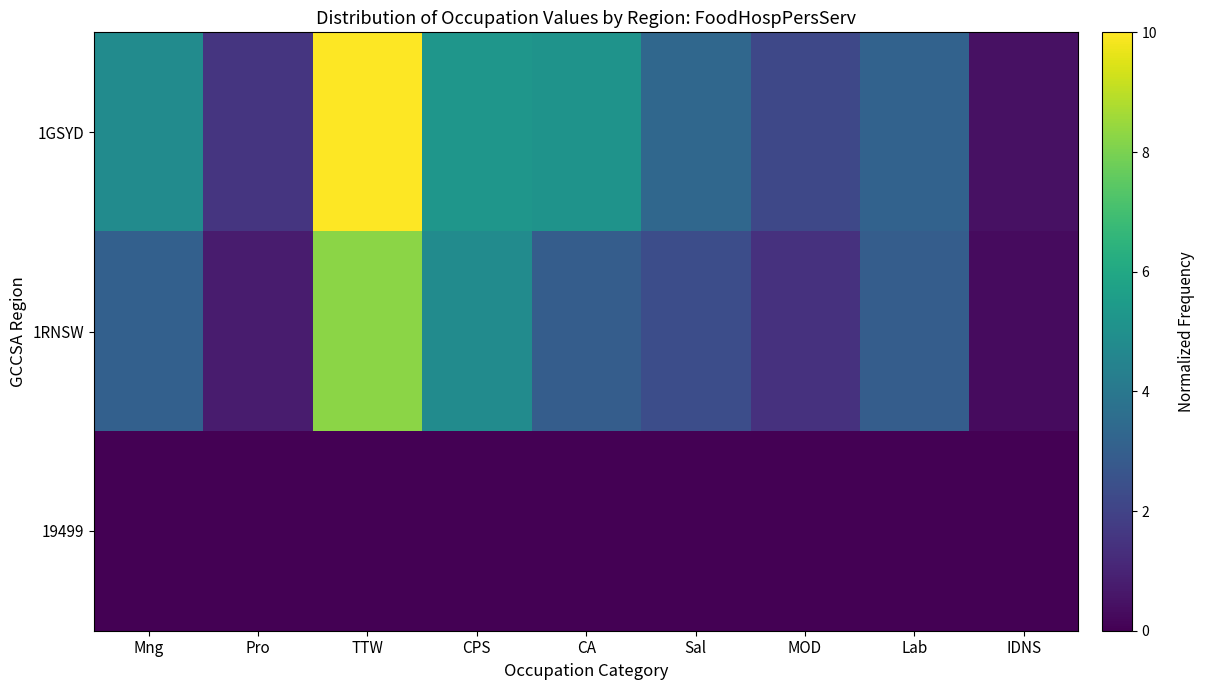

How many series are shown in this chart?

3